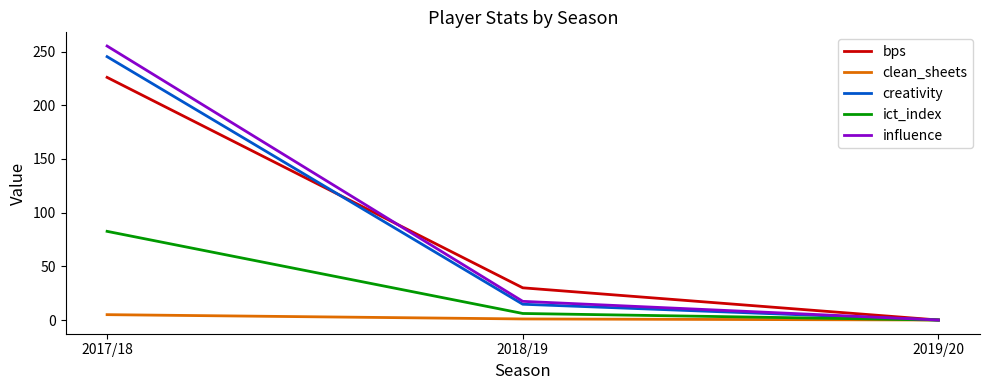

What is the maximum value for ict_index?

82.6